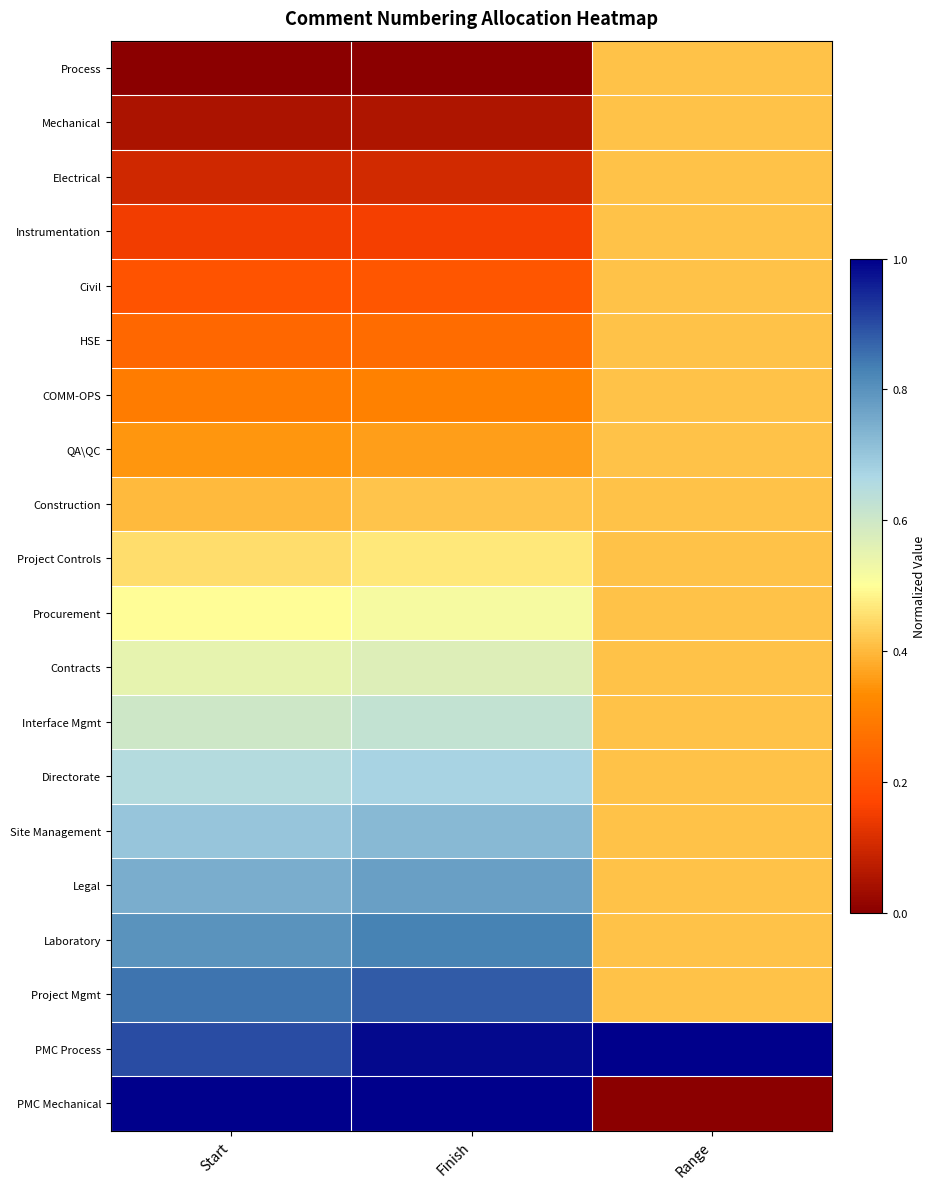

Reading left to right, transcribe all the data shown in this chart.

Process: Start=0.0	Finish=0.0	Range=0.4
Mechanical: Start=0.0	Finish=0.1	Range=0.4
Electrical: Start=0.1	Finish=0.1	Range=0.4
Instrumentation: Start=0.1	Finish=0.2	Range=0.4
Civil: Start=0.2	Finish=0.2	Range=0.4
HSE: Start=0.2	Finish=0.3	Range=0.4
COMM-OPS: Start=0.3	Finish=0.3	Range=0.4
QA\QC: Start=0.3	Finish=0.4	Range=0.4
Construction: Start=0.4	Finish=0.4	Range=0.4
Project Controls: Start=0.4	Finish=0.5	Range=0.4
Procurement: Start=0.5	Finish=0.5	Range=0.4
Contracts: Start=0.5	Finish=0.6	Range=0.4
Interface Mgmt: Start=0.6	Finish=0.6	Range=0.4
Directorate: Start=0.6	Finish=0.7	Range=0.4
Site Management: Start=0.7	Finish=0.7	Range=0.4
Legal: Start=0.7	Finish=0.8	Range=0.4
Laboratory: Start=0.8	Finish=0.8	Range=0.4
Project Mgmt: Start=0.8	Finish=0.9	Range=0.4
PMC Process: Start=0.9	Finish=1.0	Range=1.0
PMC Mechanical: Start=1.0	Finish=1.0	Range=0.0